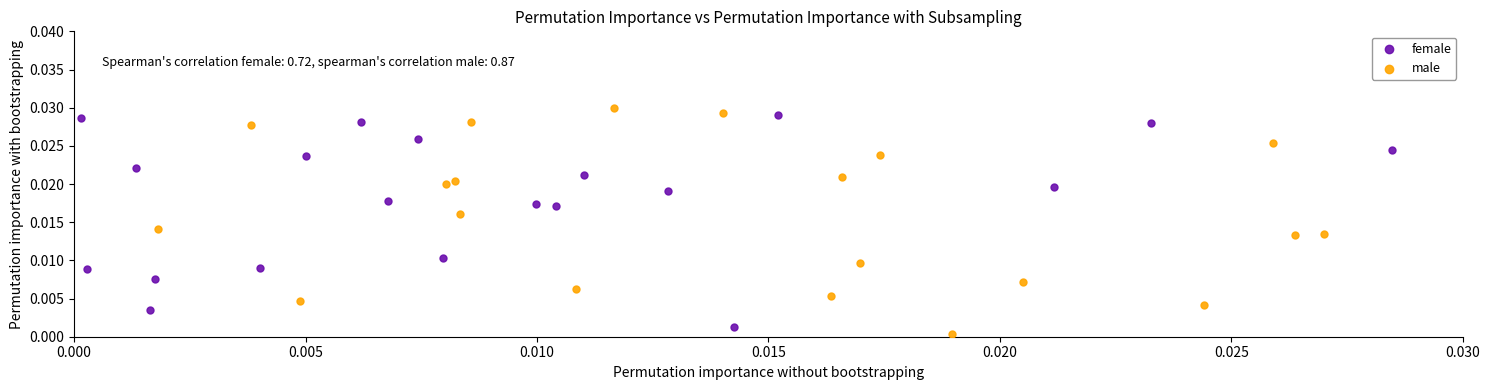

Which series contains the highest Y value?

male